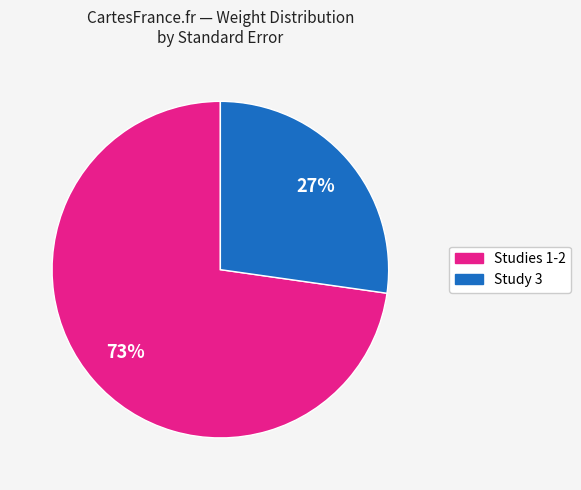

To the nearest percent, what is the difference between the largest and smallest slice percentages?

46%